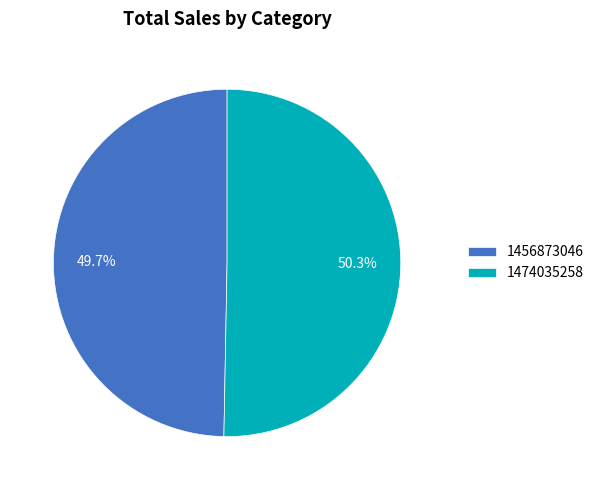

Which slice is the largest?

1474035258